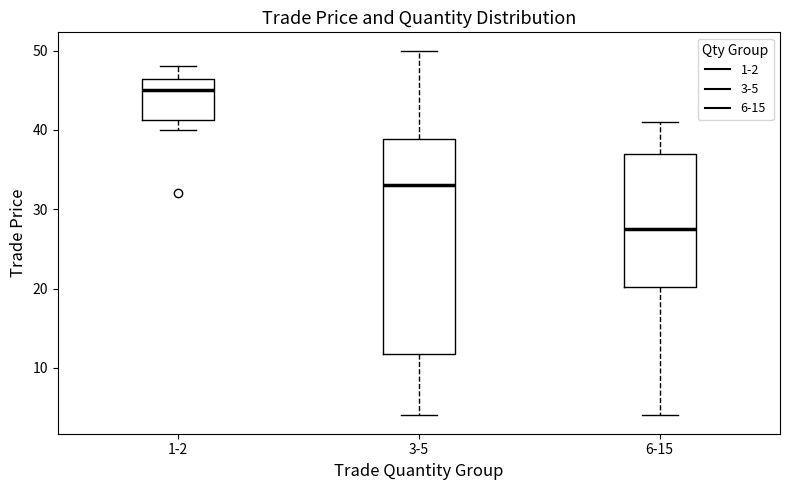

Where is the lower edge of the box for 3-5 on the y-axis? The values are not printed on the chart, so give them approximately, as read against the axis.

12